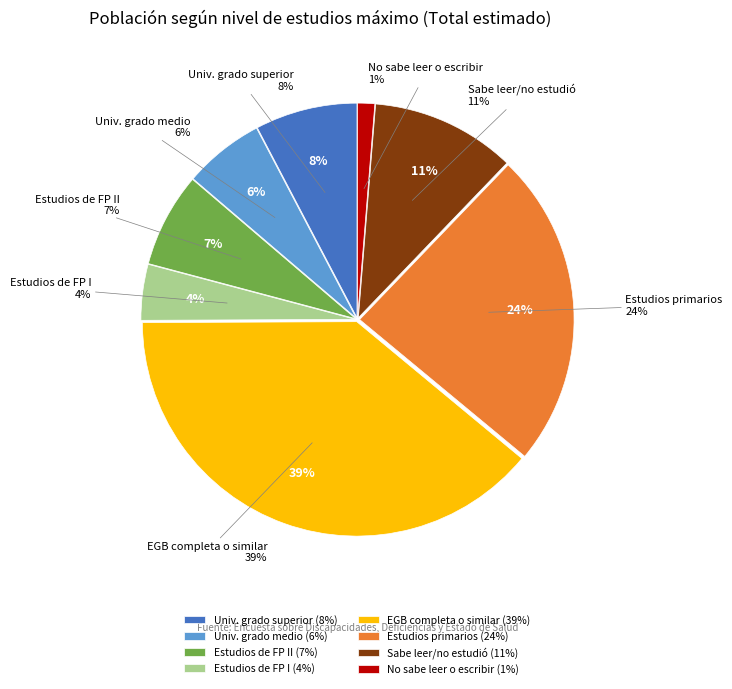

What percentage do Estudios universitarios de grado medio and Estudios primarios (hasta 5º EGB) together represent?

29.9%